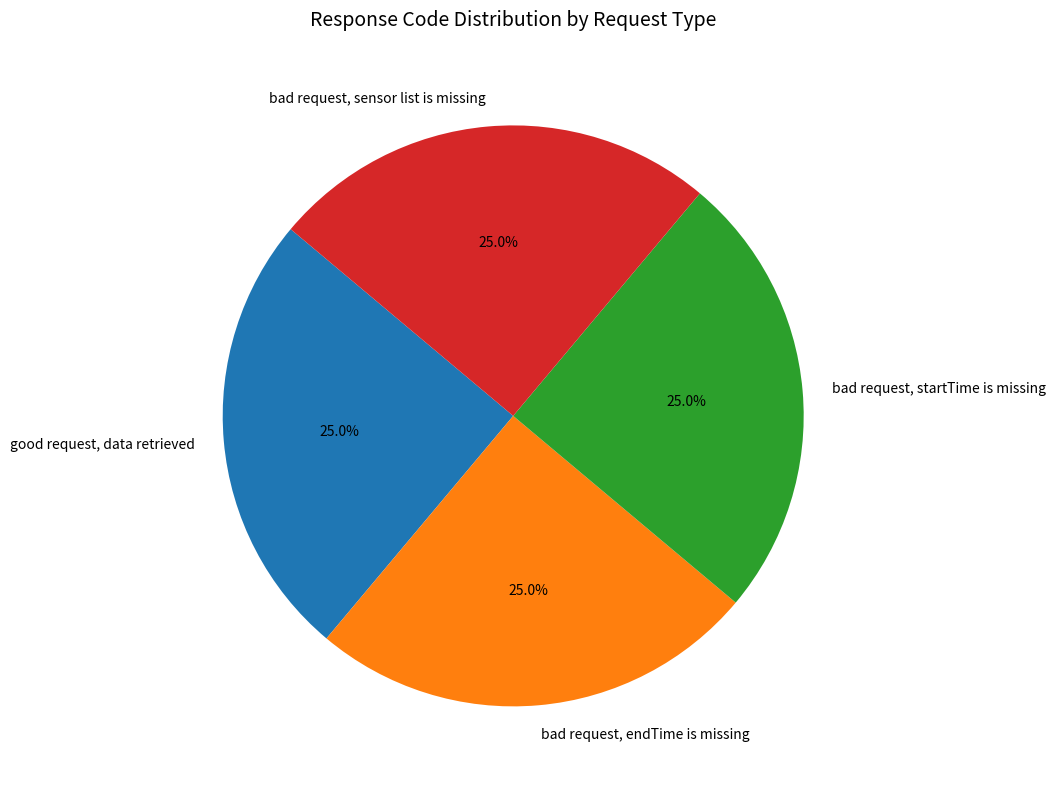

Does bad request, startTime is missing represent more than half of the total?

No